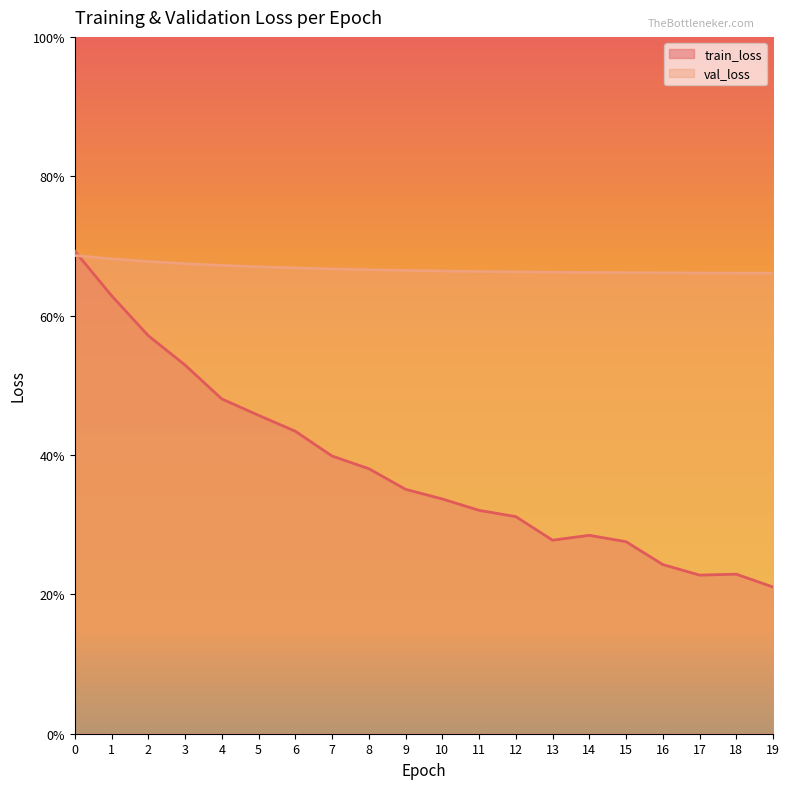

Rank the categories by train_loss value from lowest to highest.

19, 17, 18, 16, 15, 13, 14, 12, 11, 10, 9, 8, 7, 6, 5, 4, 3, 2, 1, 0